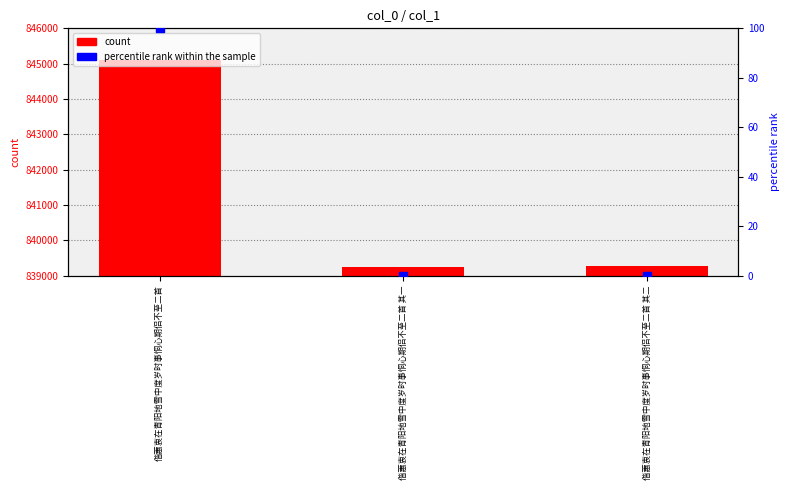

Which series reaches the minimum Y coordinate?

percentile rank within the sample